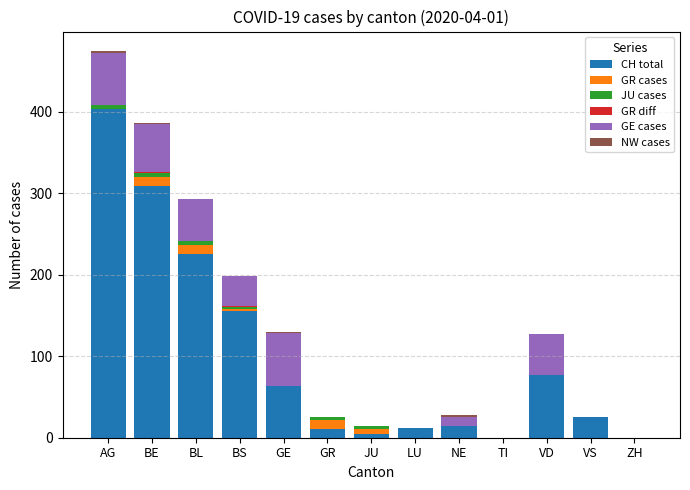

How many series are shown in this chart?

6